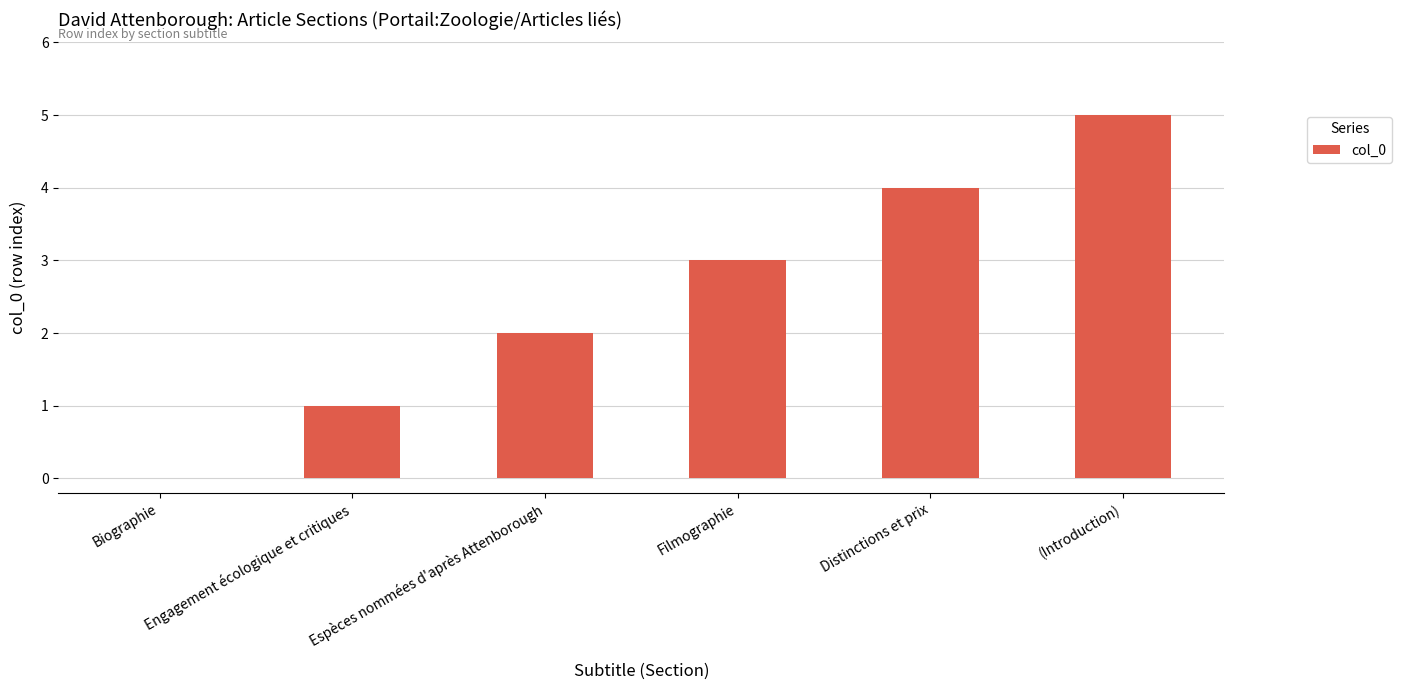

Reading right to left, extract all data points from this chart.

(Introduction)=5	Distinctions et prix=4	Filmographie=3	Espèces nommées d'après Attenborough=2	Engagement écologique et critiques=1	Biographie=0